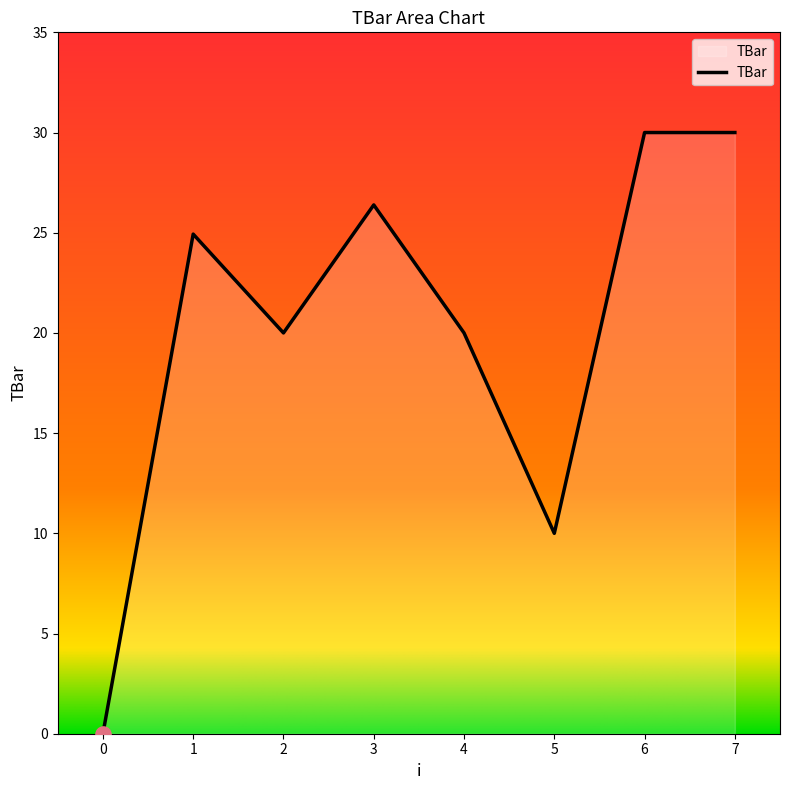

What is the change in value from 3 to 6?

+3.6